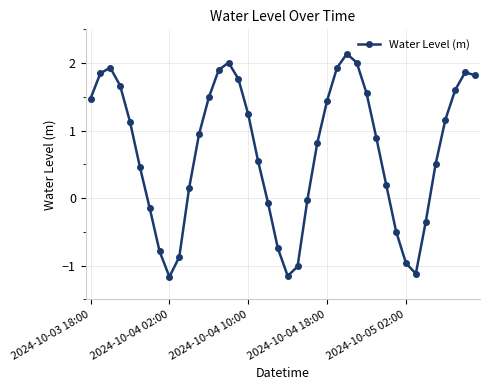

What is the difference between the second highest and second lowest values?

3.2